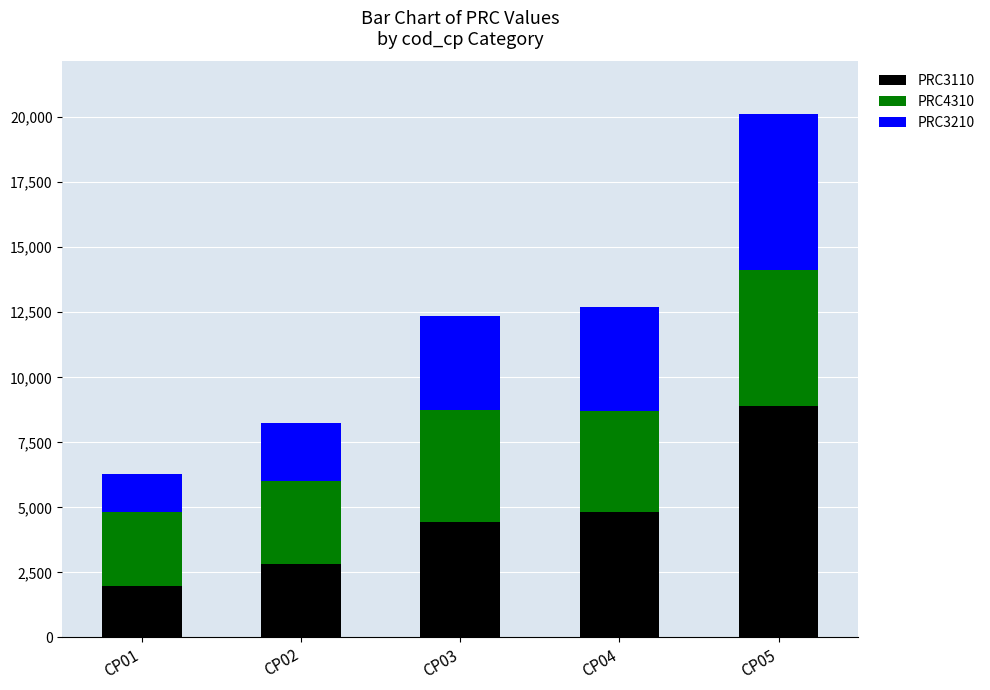

Reading left to right, list the values for the PRC3110 series.

CP01=1976	CP02=2811	CP03=4444	CP04=4820	CP05=8905